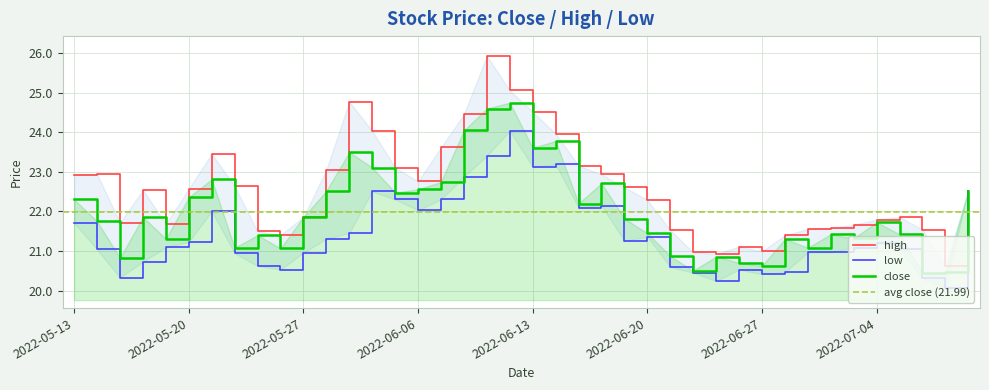

Is this an area chart (filled region under the line)?

No